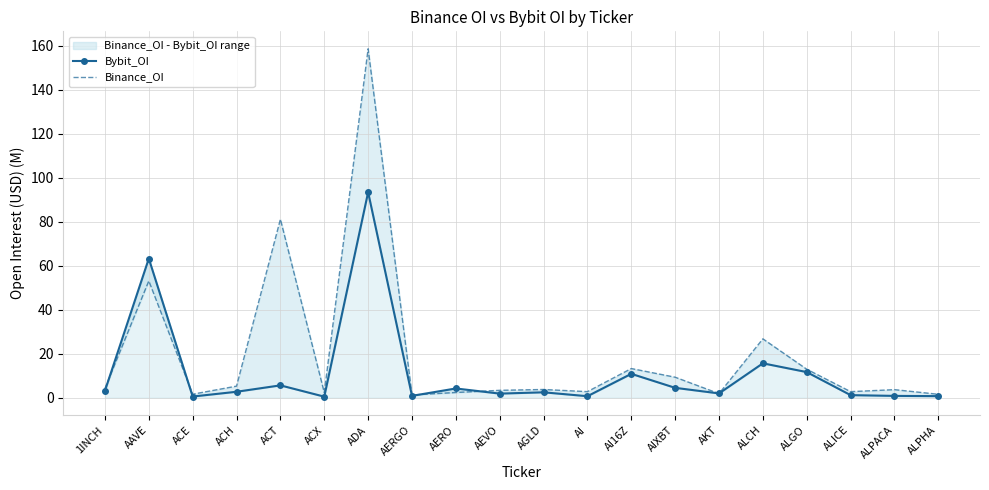

What is the total value across all series at AERO?

6.6